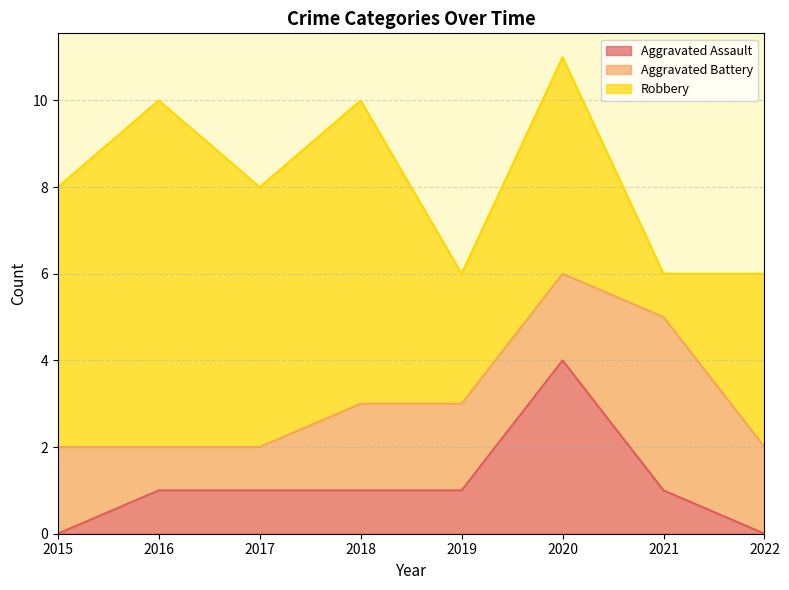

List the series in order of their peak value, highest first.

Robbery, Aggravated Assault, Aggravated Battery